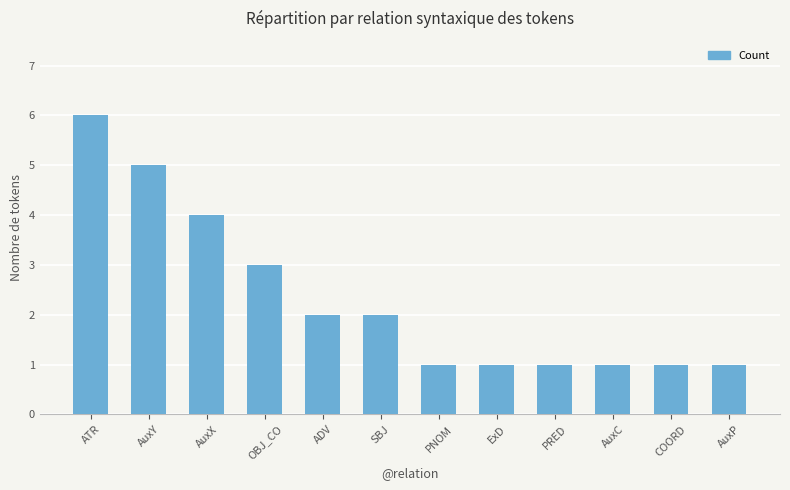

Does the chart contain any negative values?

No